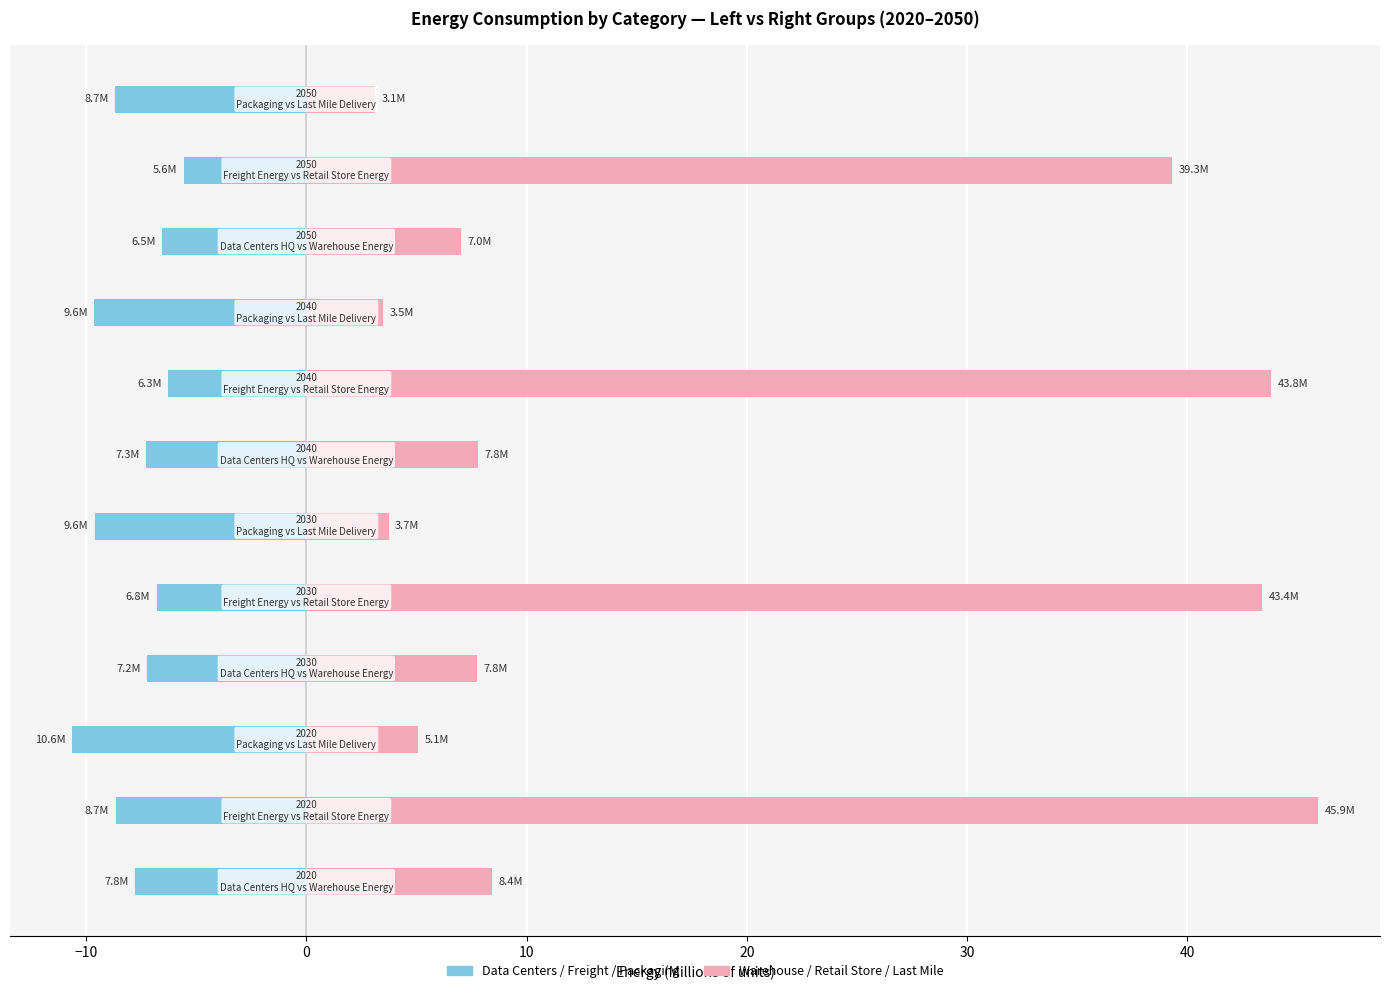

Which series has the largest range (max minus min)?

Right Category (pink)